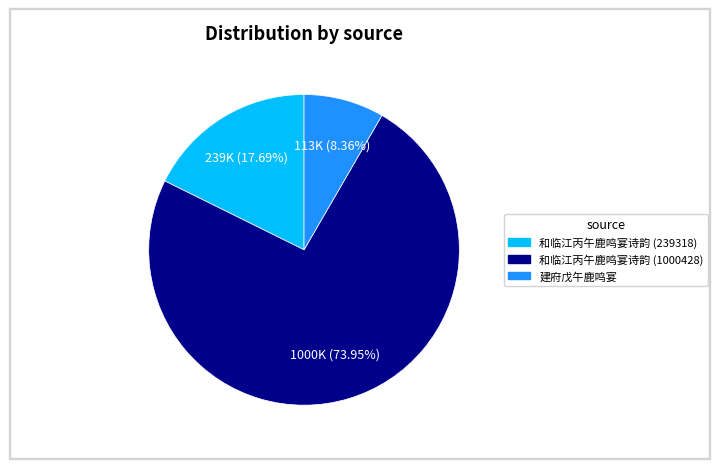

Is the sum of 建府戊午鹿鸣宴 and 和临江丙午鹿鸣宴诗韵 (1000428) greater than half?

Yes